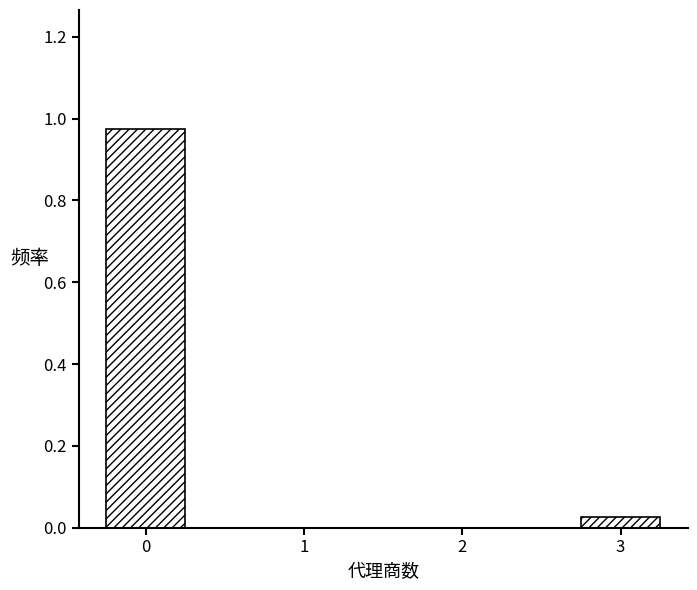

Does the chart contain stacked bars?

No